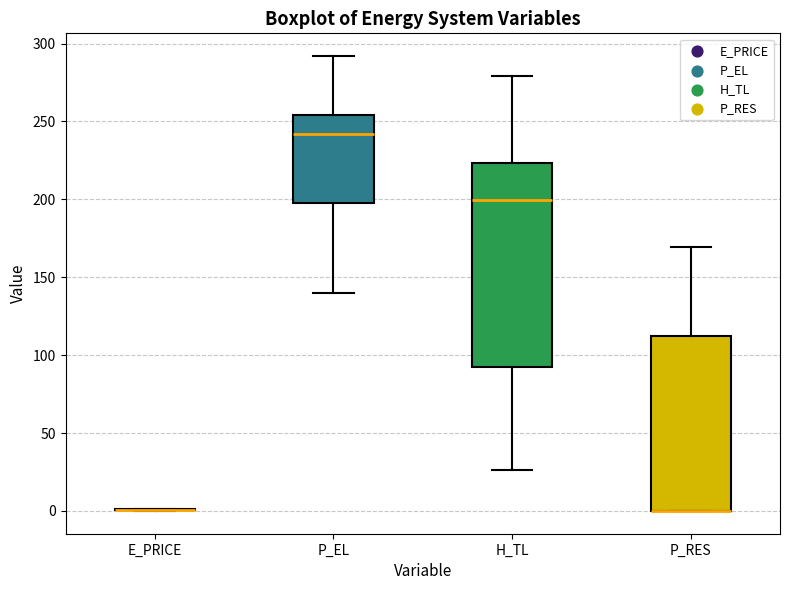

Reading left to right, transcribe this box plot: for each box, give where its median line is, the range the box spans, and where its two whiskers end, as read against the y-axis. The values are not printed on the chart, so give them approximately, as read against the axis.

E_PRICE: box collapsed to a line at 0, whiskers 0 to 0
P_EL: median 240, box 195 to 255, whiskers 140 to 290
H_TL: median 200, box 90 to 225, whiskers 25 to 280
P_RES: median 0 (drawn on the box's lower edge), box 0 to 115, whiskers 0 to 170